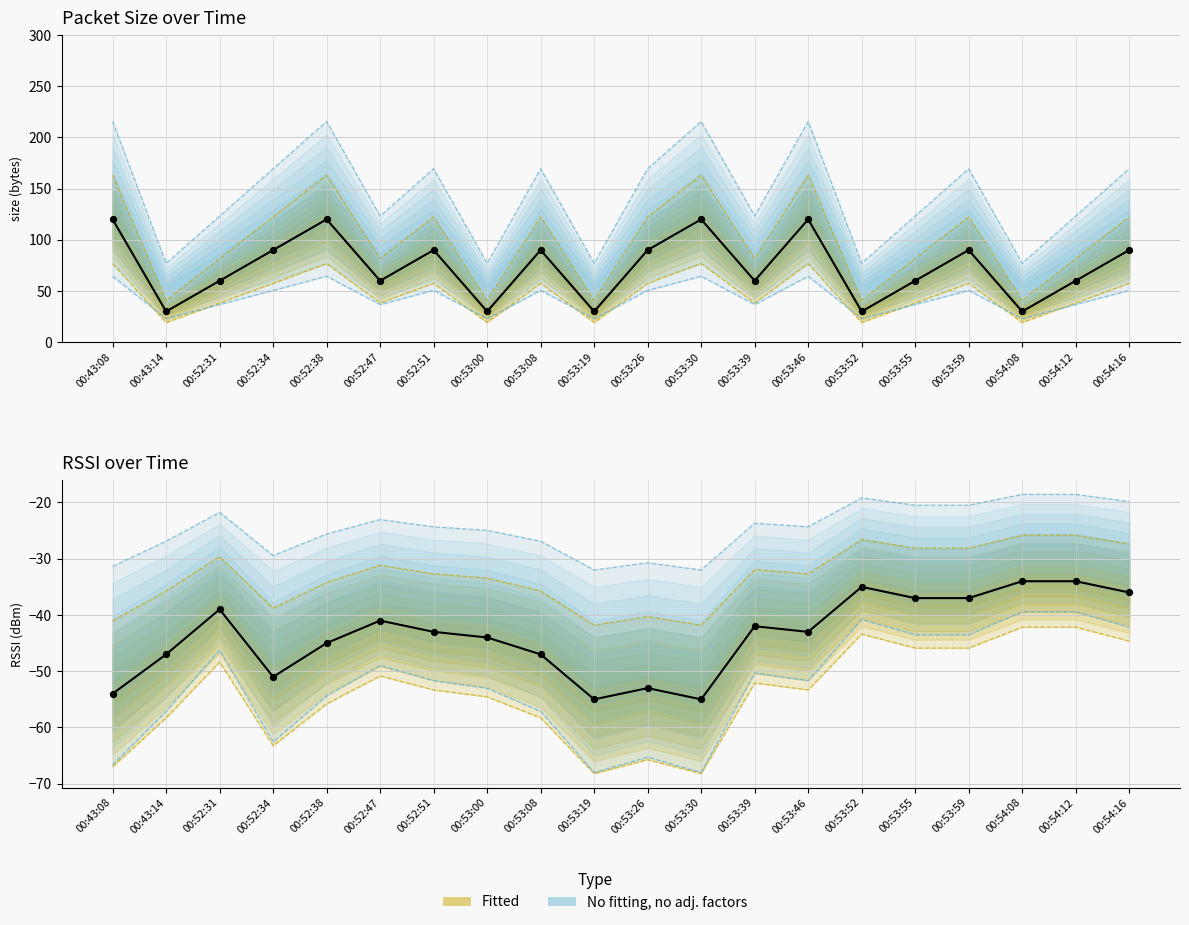

Which series contains the highest Y value?

Observed size